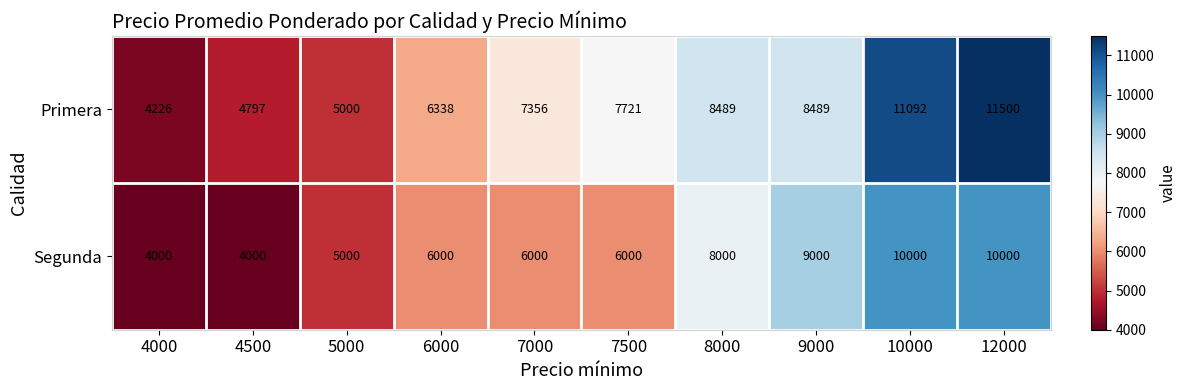

How many data points does each series have?

10